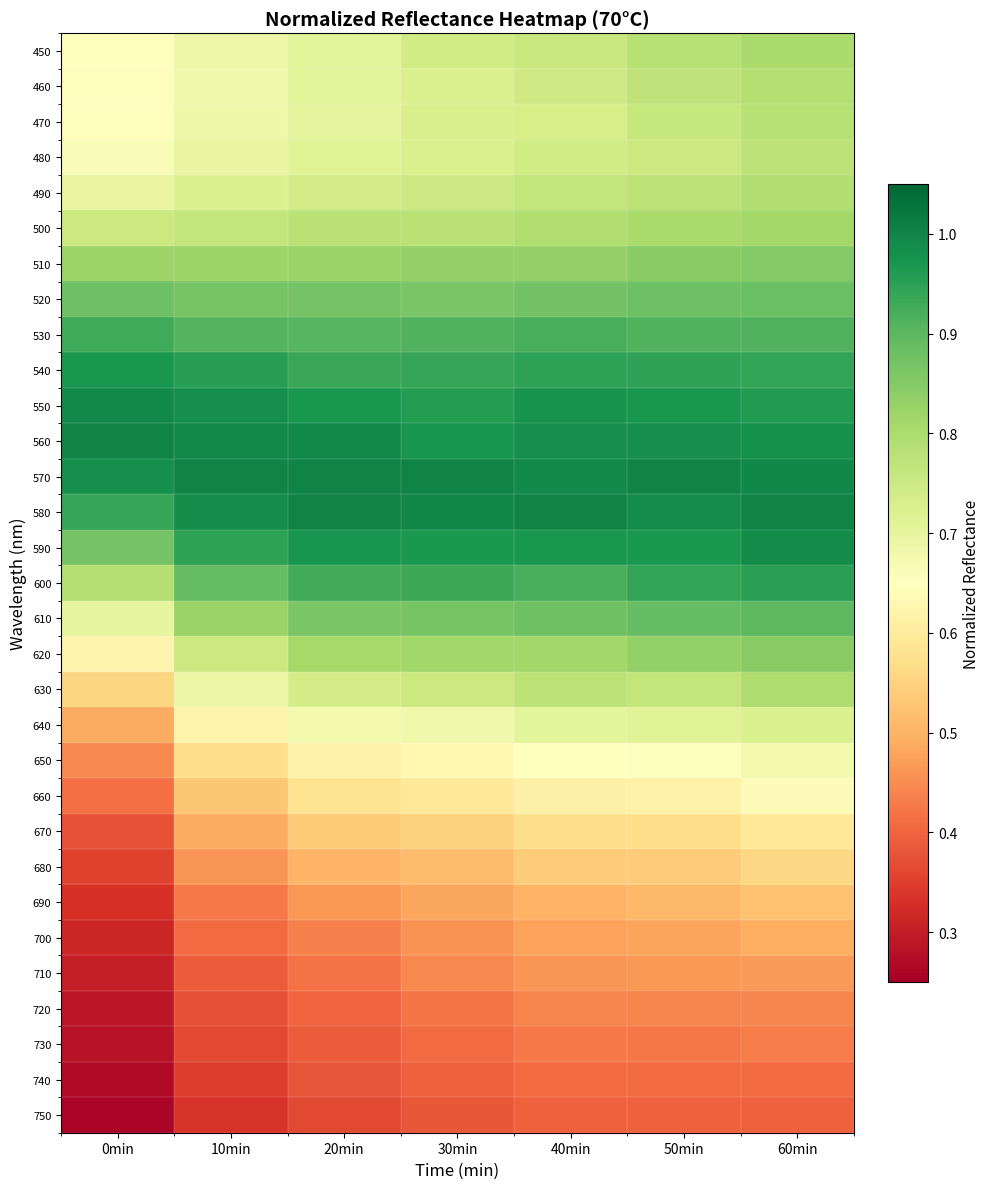

At which category is the sum across all series the highest?

60min